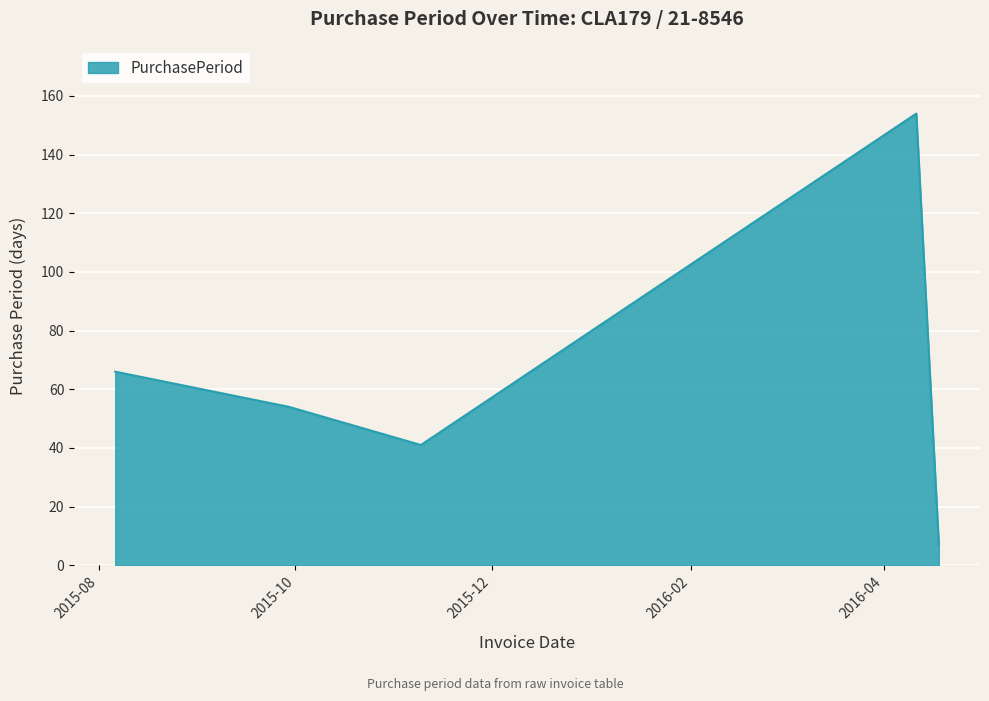

What is the maximum value shown in the chart?

154